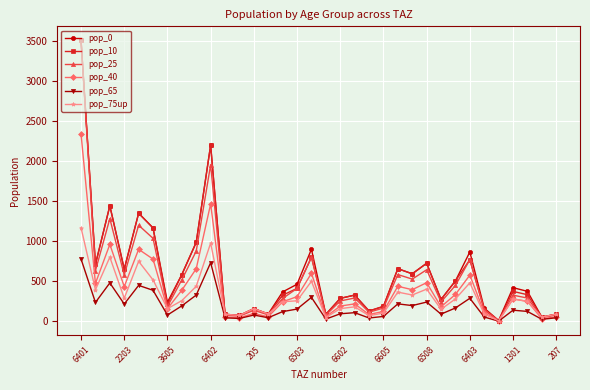

True or false: pop_75up has more than 1 interior local peaks.

True